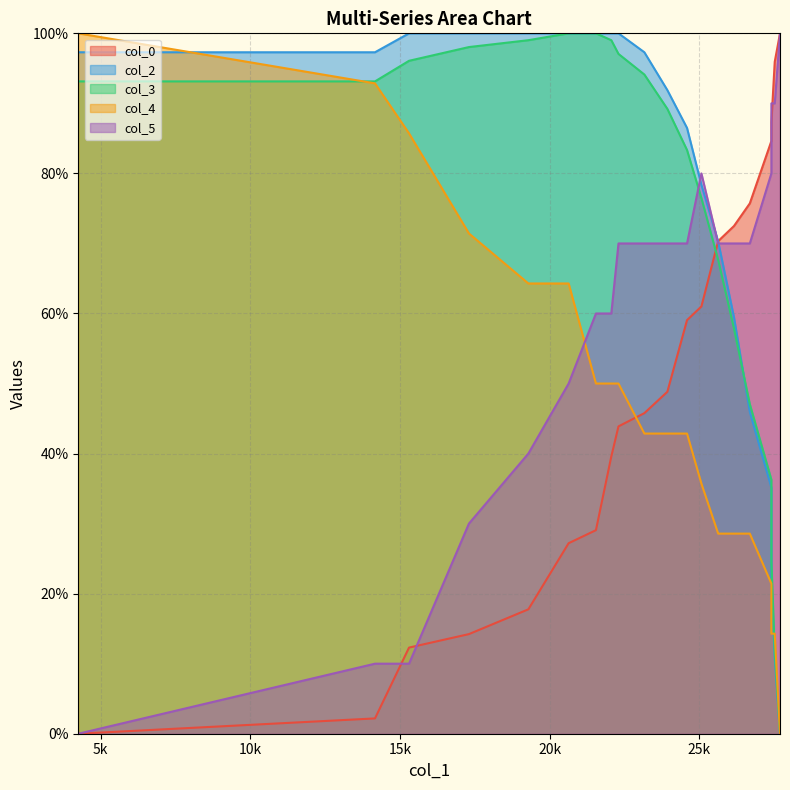

True or false: col_4 has more than 1 interior local peaks.

False